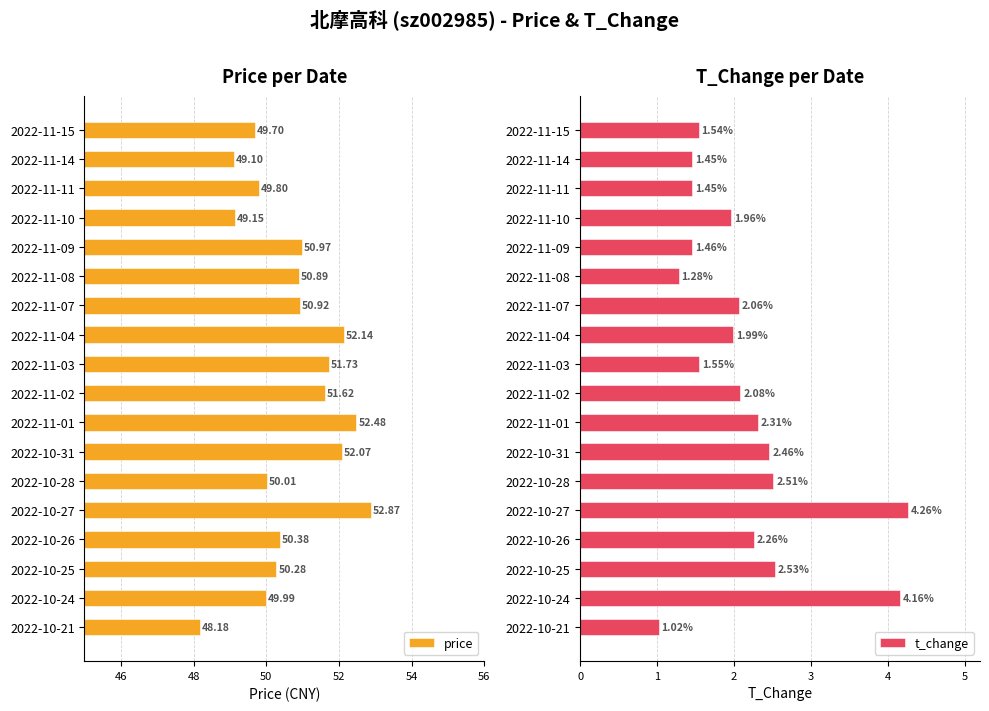

What is the average value of the price series?

50.7